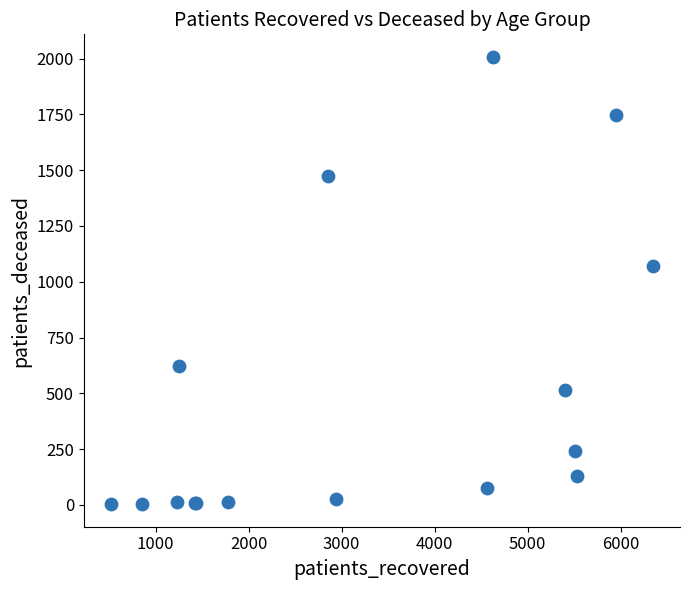

What Y value in the scatter plot is closest to 1005?

1072